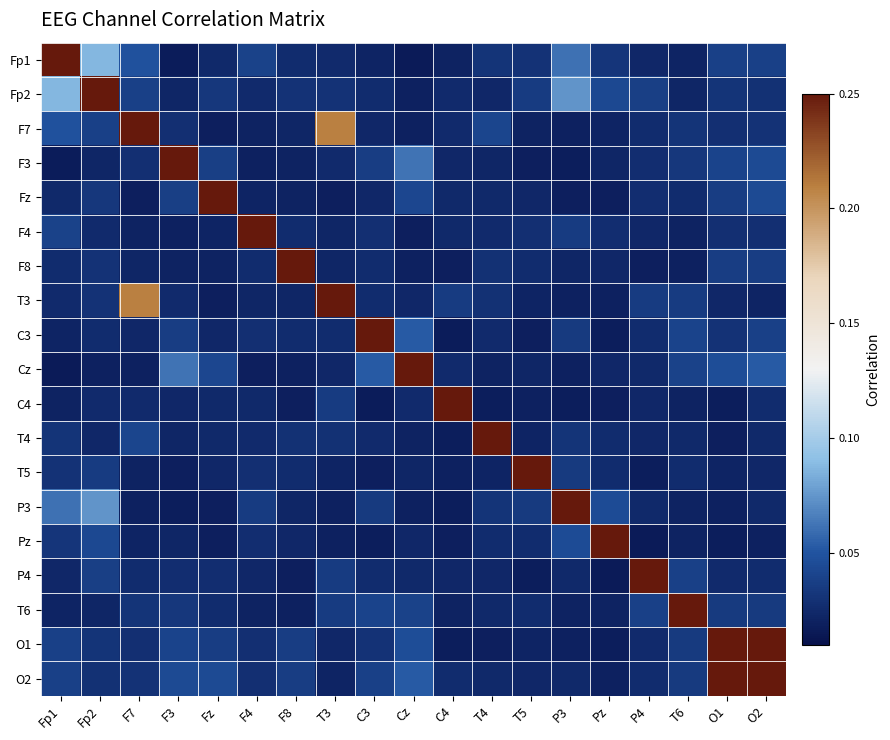

How many distinct data groups are displayed?

19